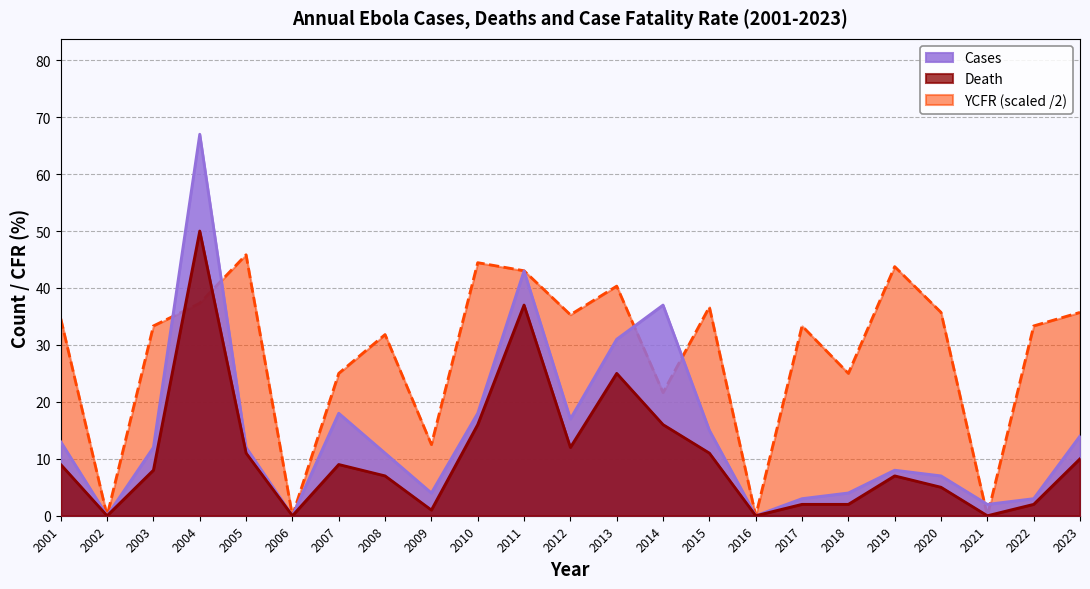

Reading right to left, what are all the values shown in this chart?

Cases: 14.0	3.0	2.0	7.0	8.0	4.0	3.0	0.0	15.0	37.0	31.0	17.0	43.0	18.0	4.0	11.0	18.0	0.0	12.0	67.0	12.0	0.0	13.0
Death: 10.0	2.0	0.0	5.0	7.0	2.0	2.0	0.0	11.0	16.0	25.0	12.0	37.0	16.0	1.0	7.0	9.0	0.0	11.0	50.0	8.0	0.0	9.0
YCFR: 35.7	33.3	0.0	35.7	43.8	25.0	33.3	0.0	36.7	21.6	40.3	35.3	43.0	44.4	12.5	31.8	25.0	0.0	45.8	37.3	33.3	0.0	34.6